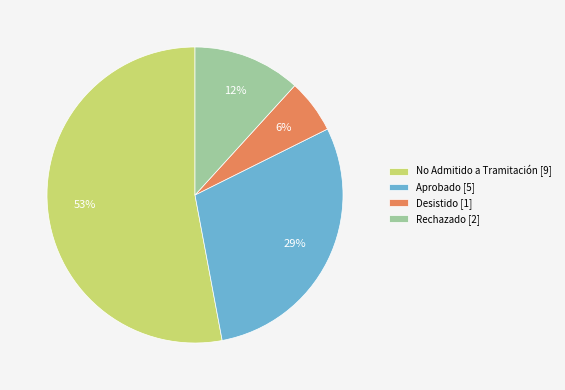

Combined, do Desistido [1] and Rechazado [2] account for over 50%?

No